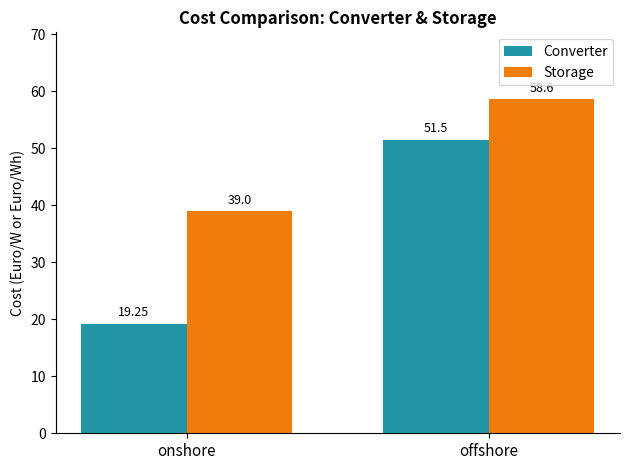

List the series in order of their overall mean, lowest first.

Converter, Storage